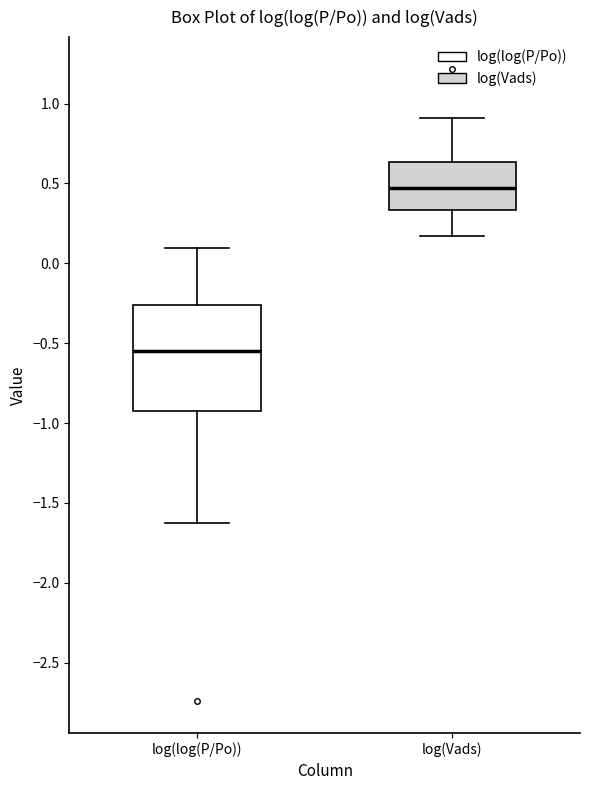

Reading left to right, transcribe this box plot: for each box, give where its median line is, the range the box spans, and where its two whiskers end, as read against the y-axis. The values are not printed on the chart, so give them approximately, as read against the axis.

log(log(P/Po)): median -0.55, box -0.90 to -0.25, whiskers -1.65 to 0.10
log(Vads): median 0.45, box 0.35 to 0.65, whiskers 0.15 to 0.90